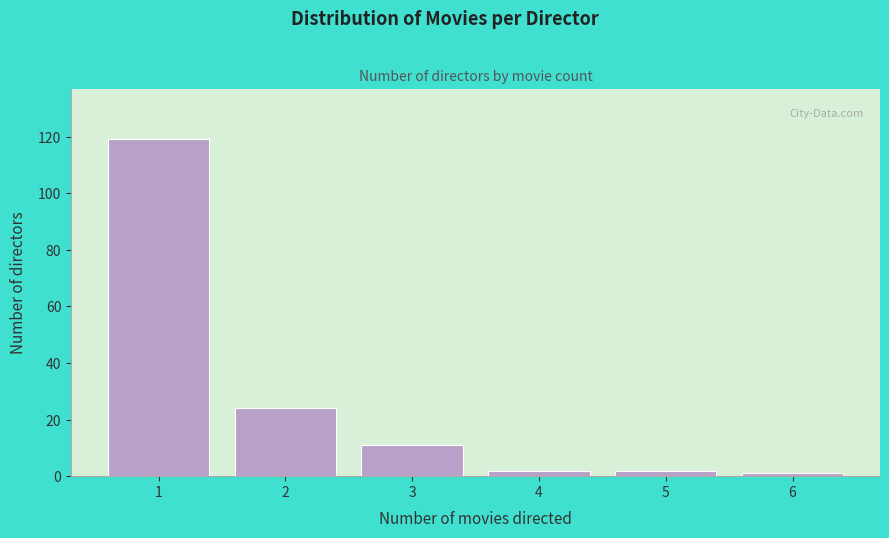

Reading right to left, what are all the values shown in this chart?

6=1	5=2	4=2	3=11	2=24	1=119